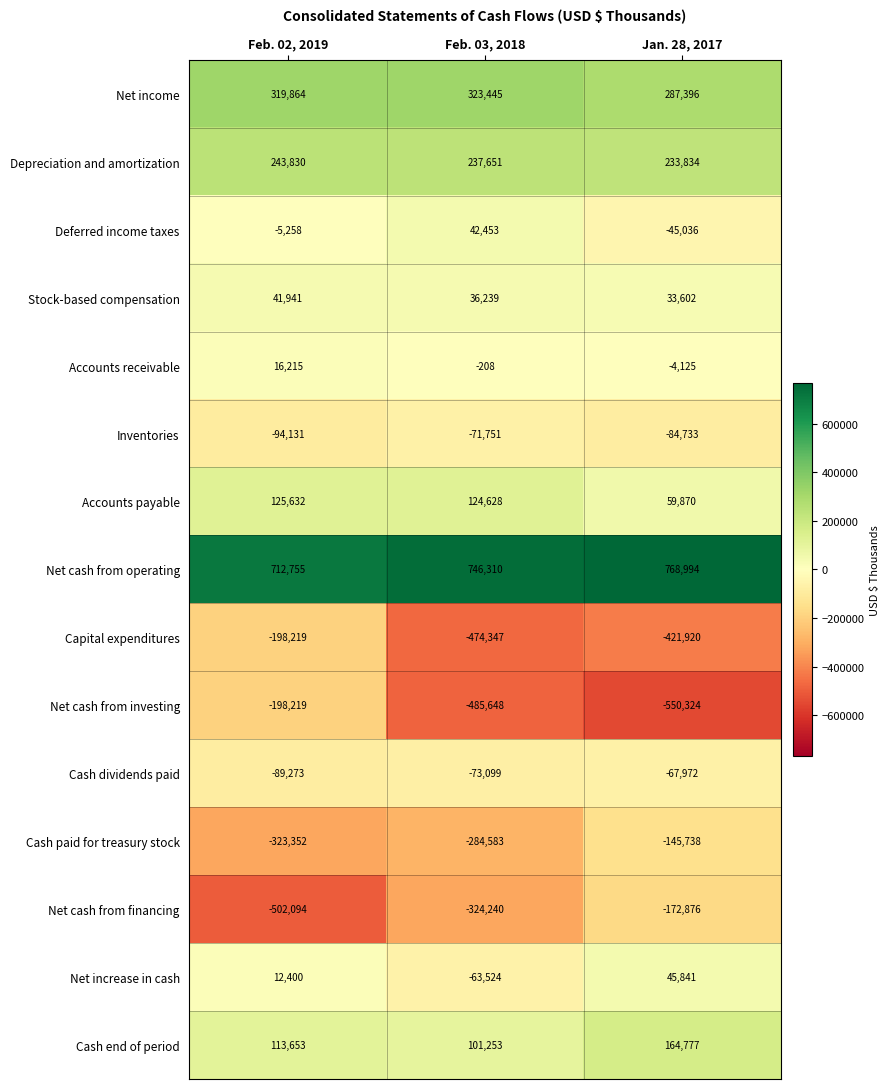

At which category is the sum across all series the highest?

Feb. 02, 2019